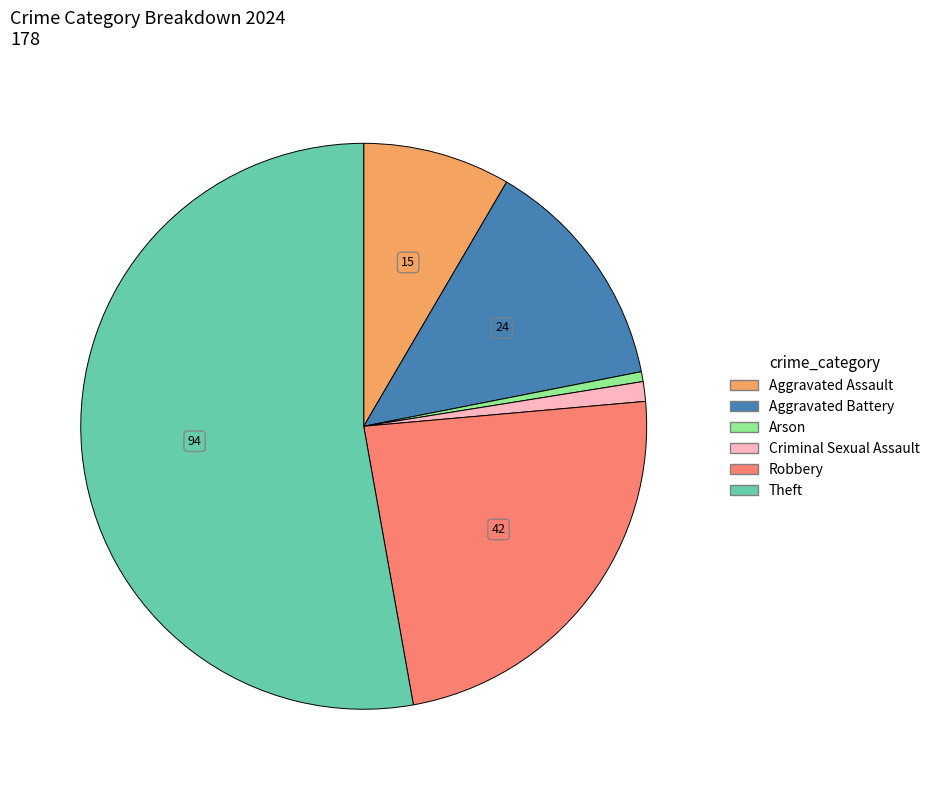

Is it true that Aggravated Battery is 13% of the pie?

True